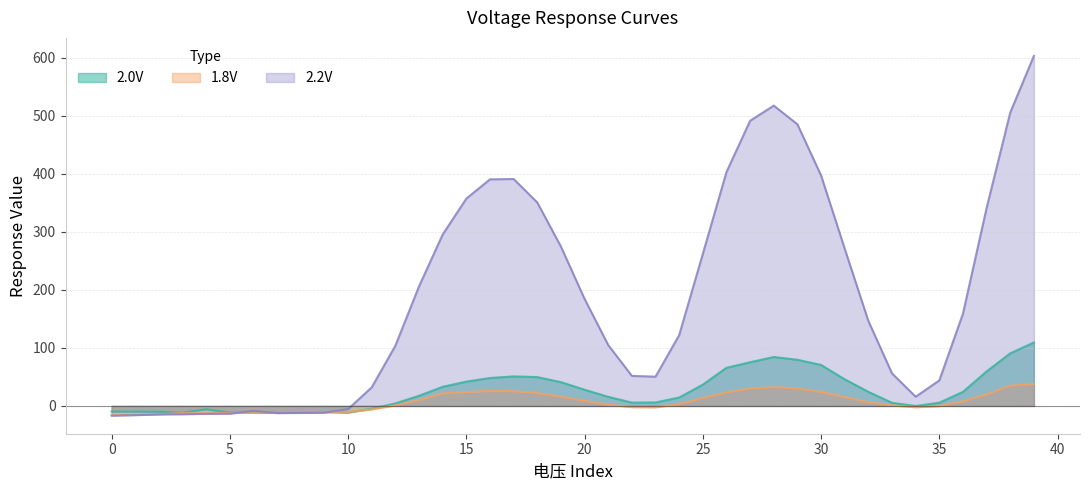

True or false: 2.2V has a value of 7.8 at 11.

False